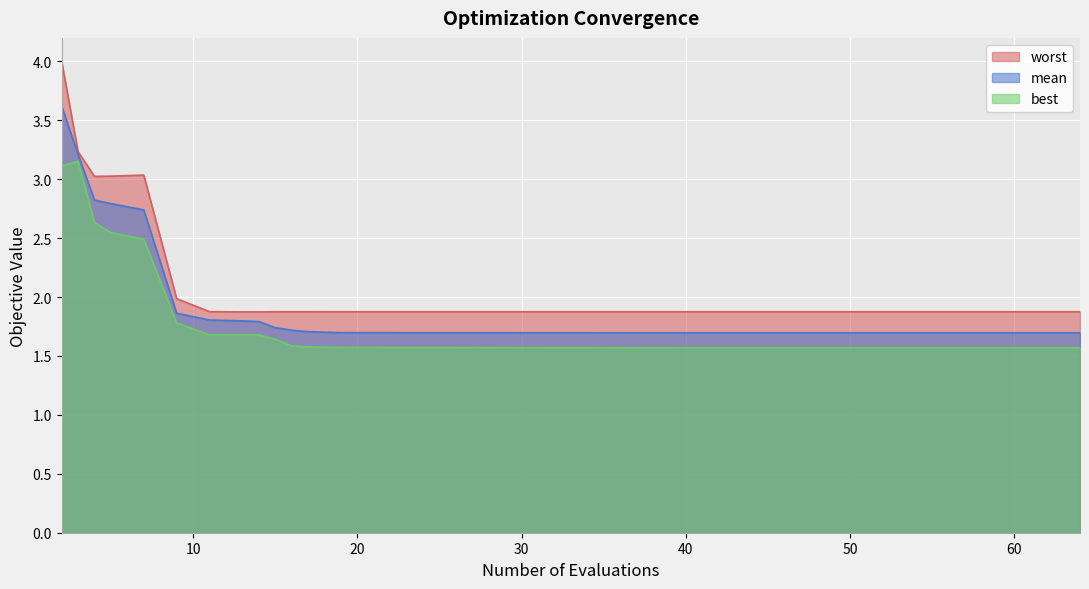

At which category is the sum across all series the highest?

2